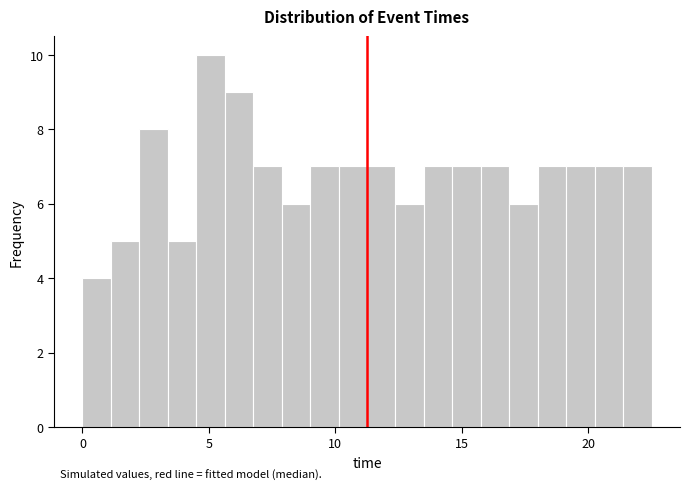

Read against the x-axis, roughly where is the centre of the tallest bar?

5.0